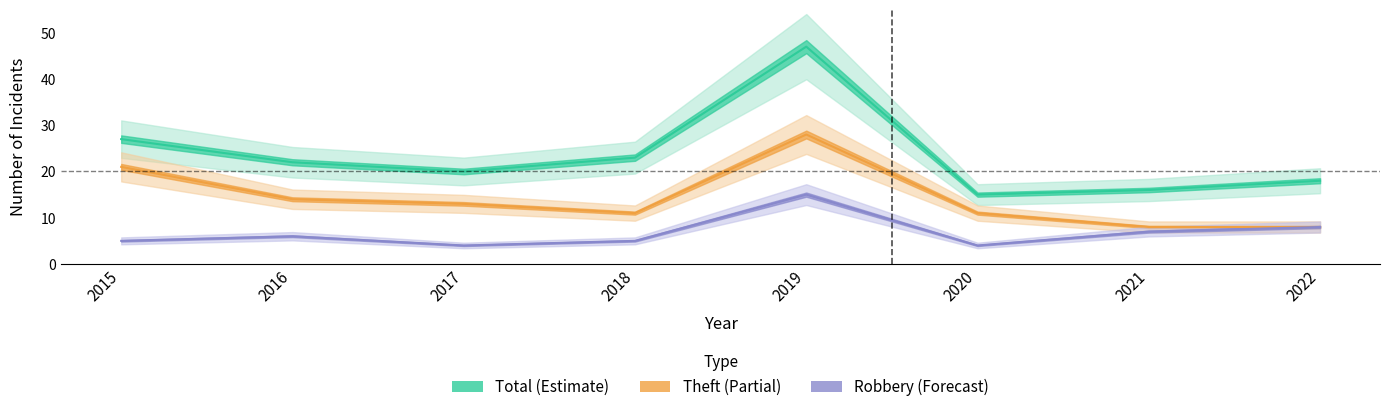

What is the value of the Theft point at the 5th from the left?

28